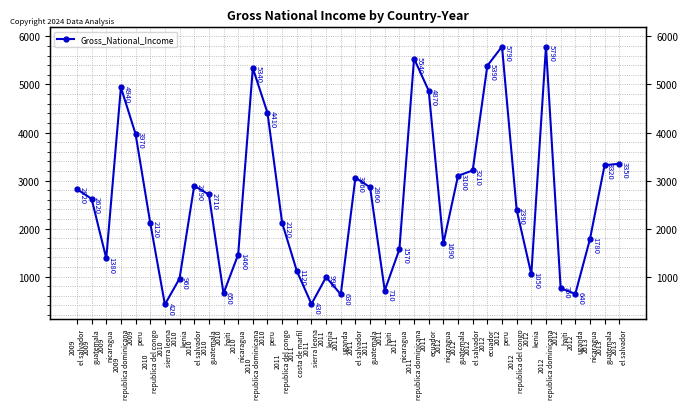

True or false: the data has more than 0 interior local peaks.

True